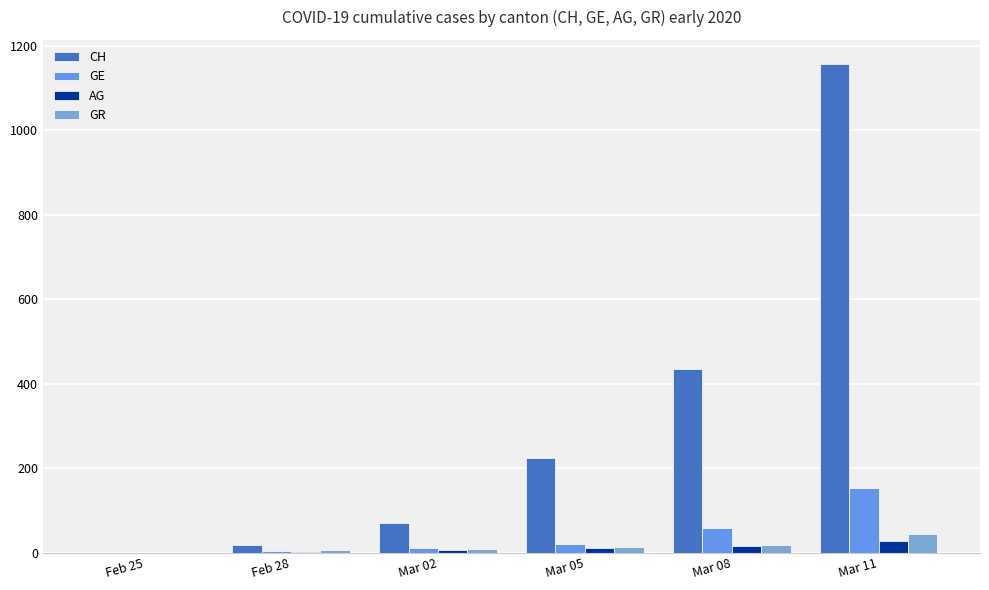

What is the spread (max minus min) of values at Mar 02?

63